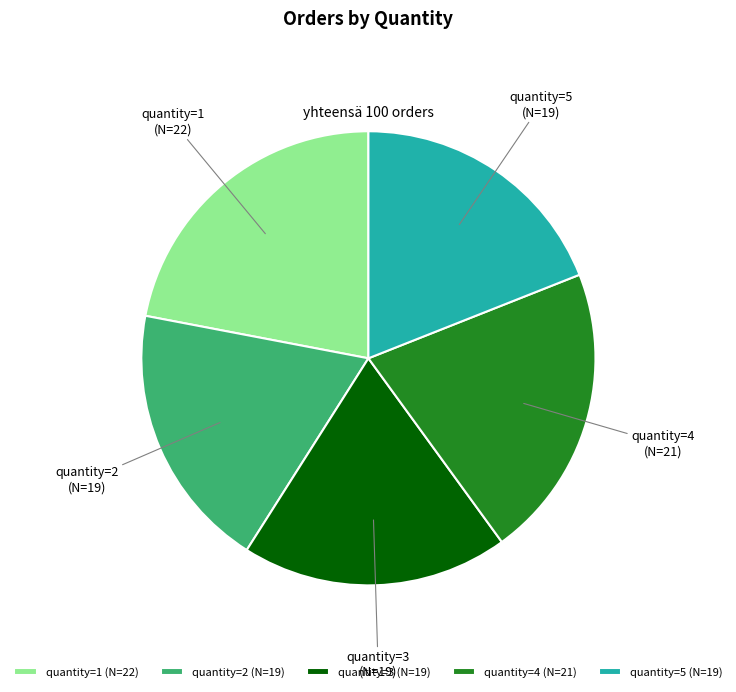

True or false: quantity=2 accounts for 19% of the total.

True